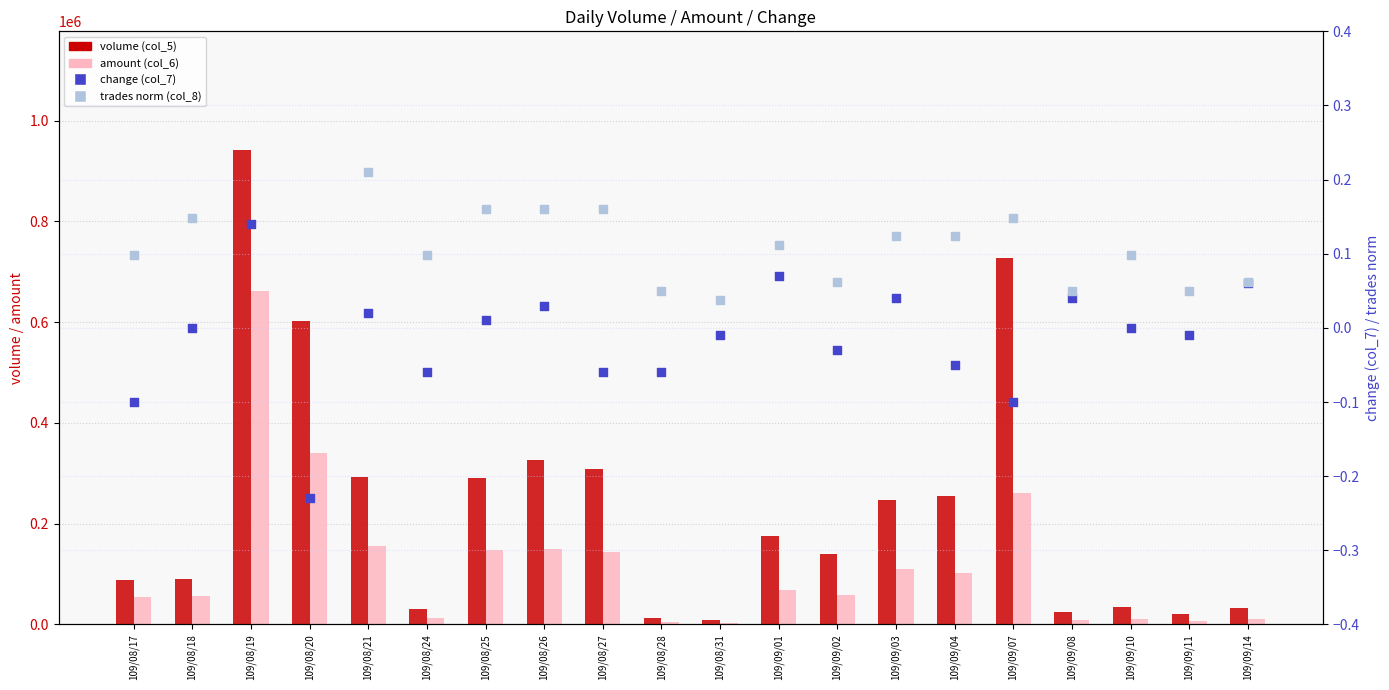

At how many categories does at least one series exceed 189539?

9